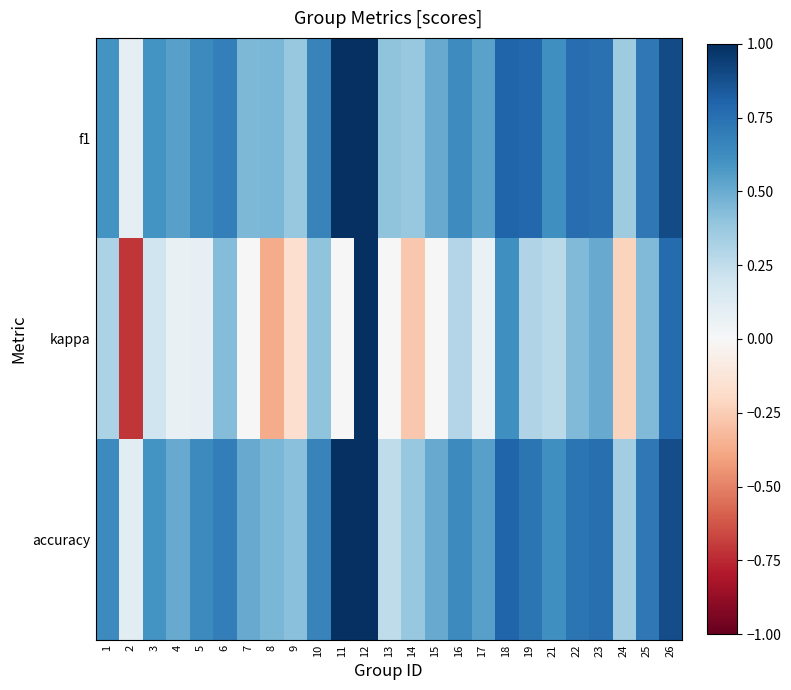

What is the total value across all series at 25?

1.9